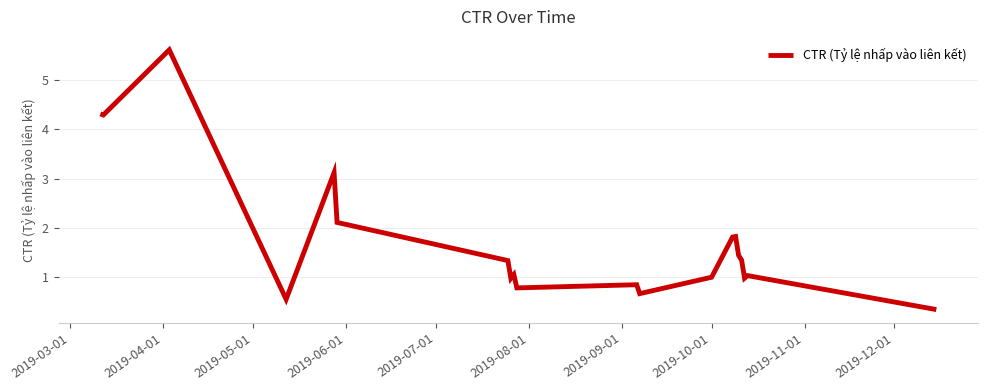

What is the greatest value displayed?

5.6